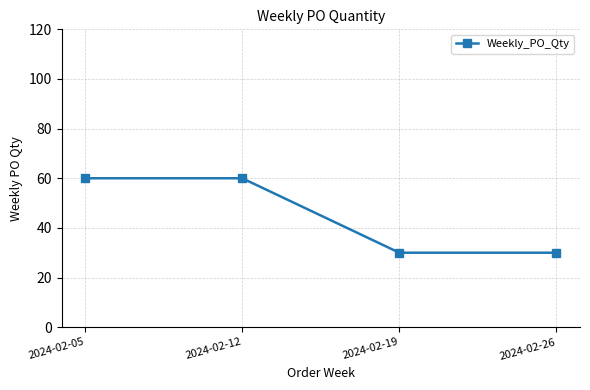

How many lines are shown in the chart?

1